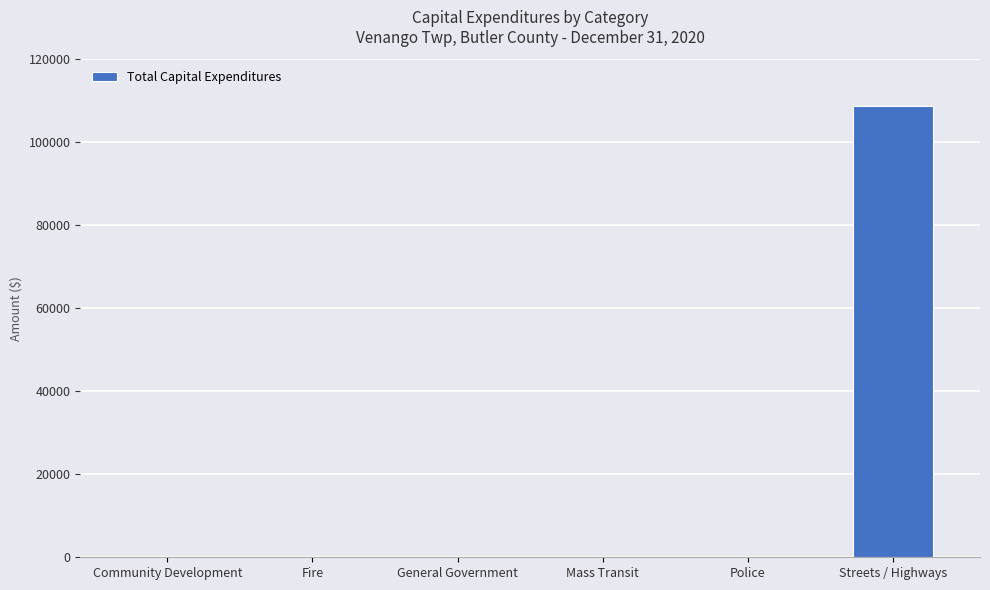

The value at Streets / Highways is 55689. True or false?

False